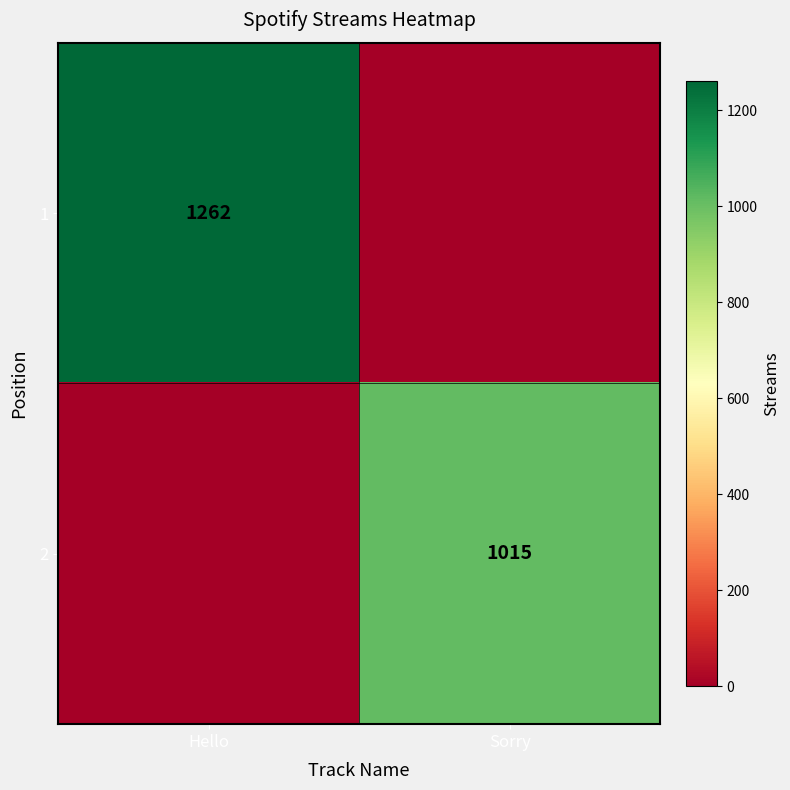

What is the total value across all series at Sorry?

1015